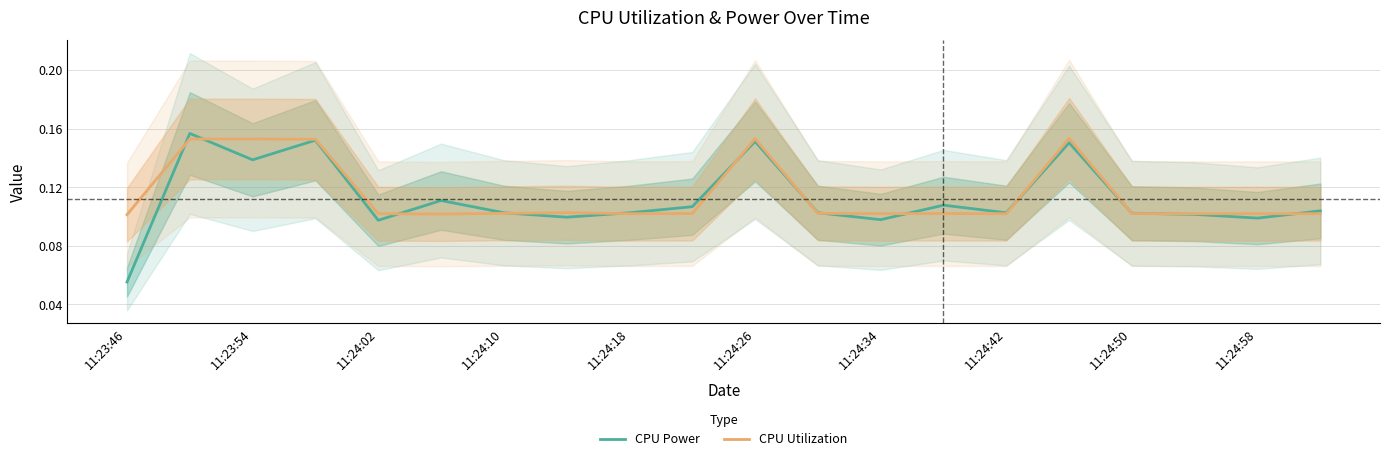

At which label is CPU Power closest to 0?

11:23:46